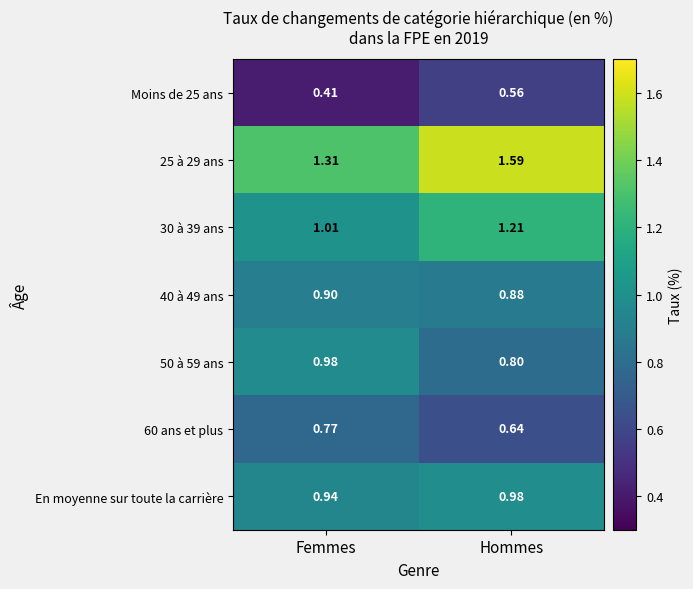

Which category has the lowest value in the 40 à 49 ans series?

Hommes